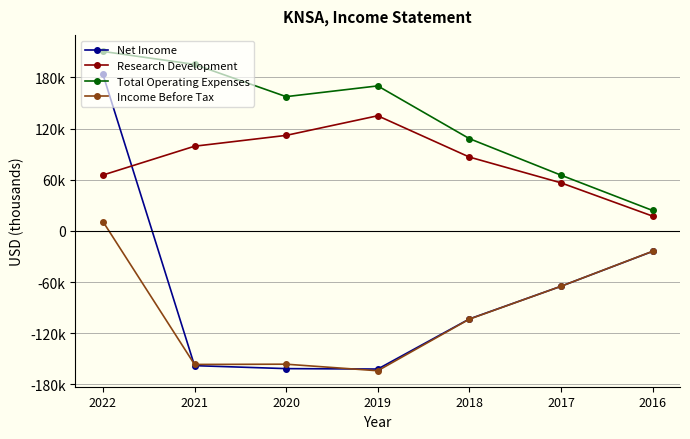

Which series has the largest total across all categories?

Total Operating Expenses